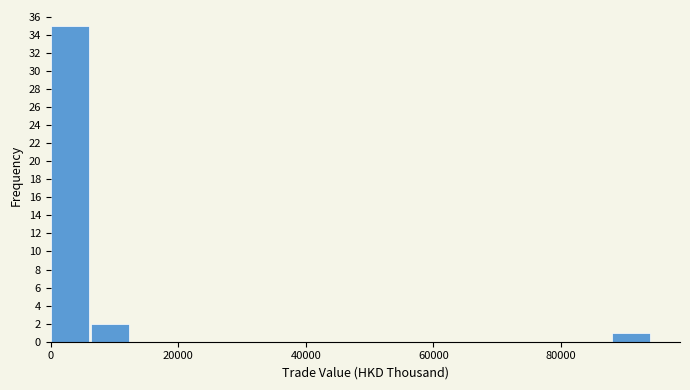

Read against the x-axis, roughly where is the centre of the tallest bar?

2000